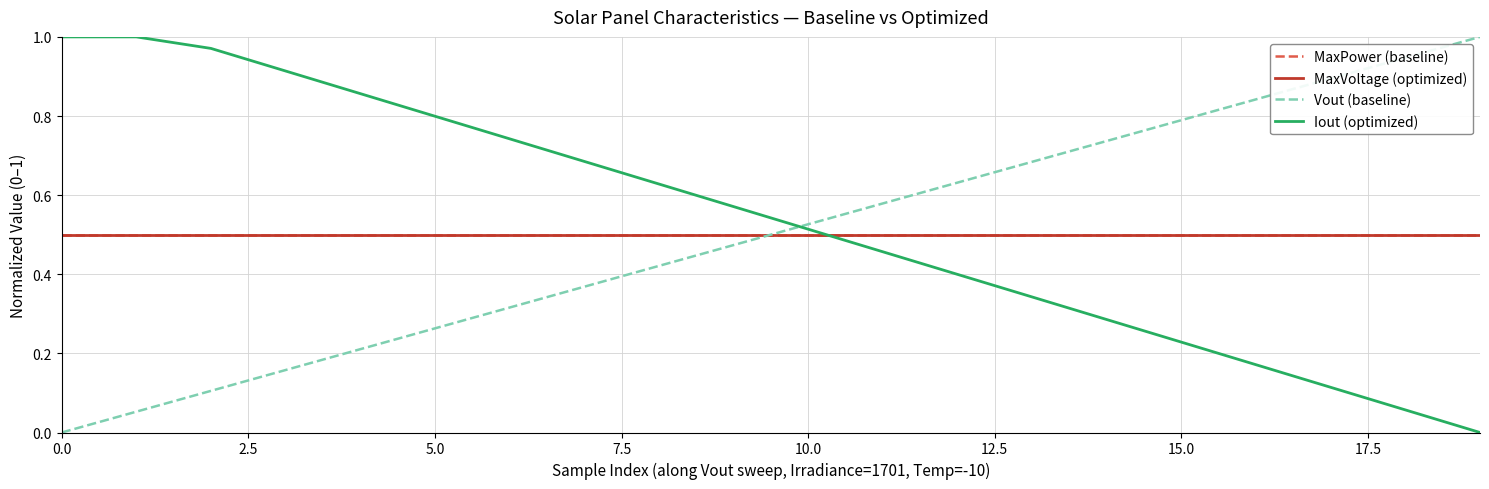

Does the chart display data point markers on the line(s)?

No